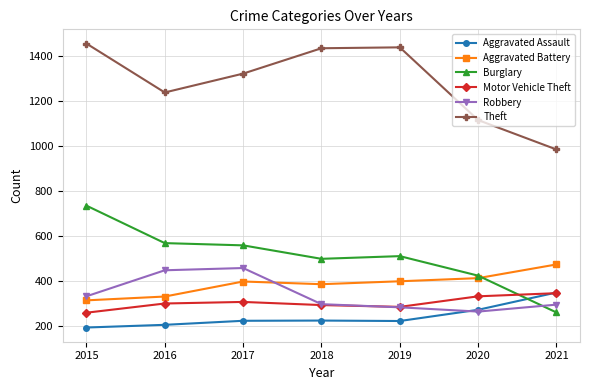

At how many categories does at least one series exceed 439?

7